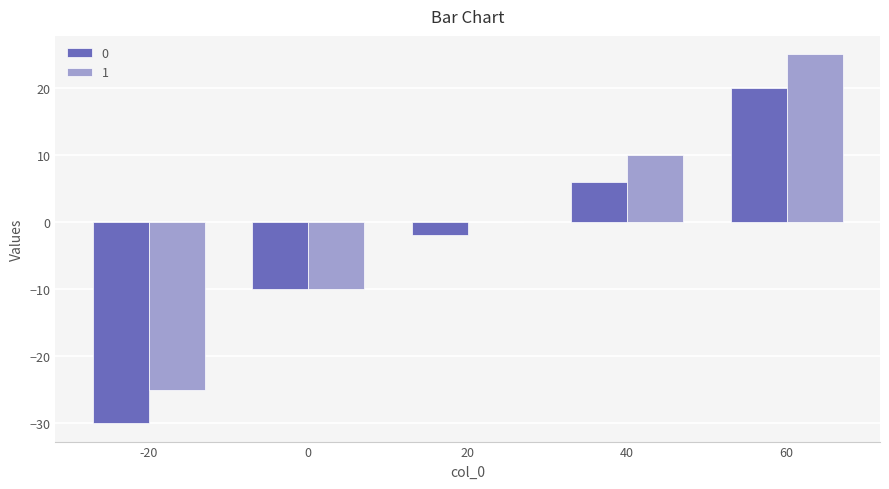

Is the value of 1 at 0 greater than the value of 0 at 60?

No